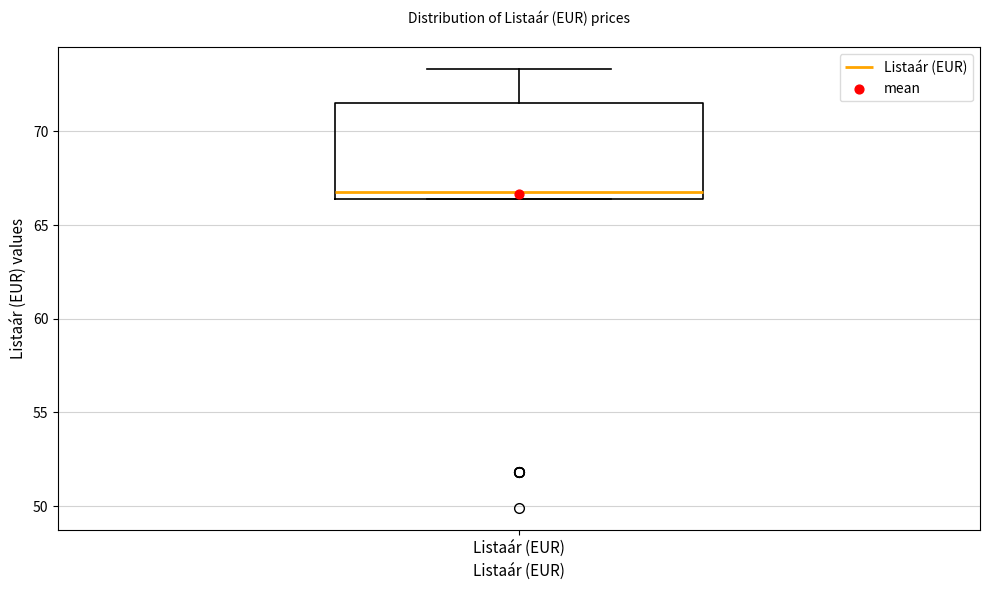

Transcribe this box plot: give where the median line is, the range the box spans, and where the two whiskers end, as read against the y-axis. The values are not printed on the chart, so give them approximately, as read against the axis.

median 66.5 (just above the box's lower edge), box 66.5 to 71.5, whiskers 66.5 to 73.5